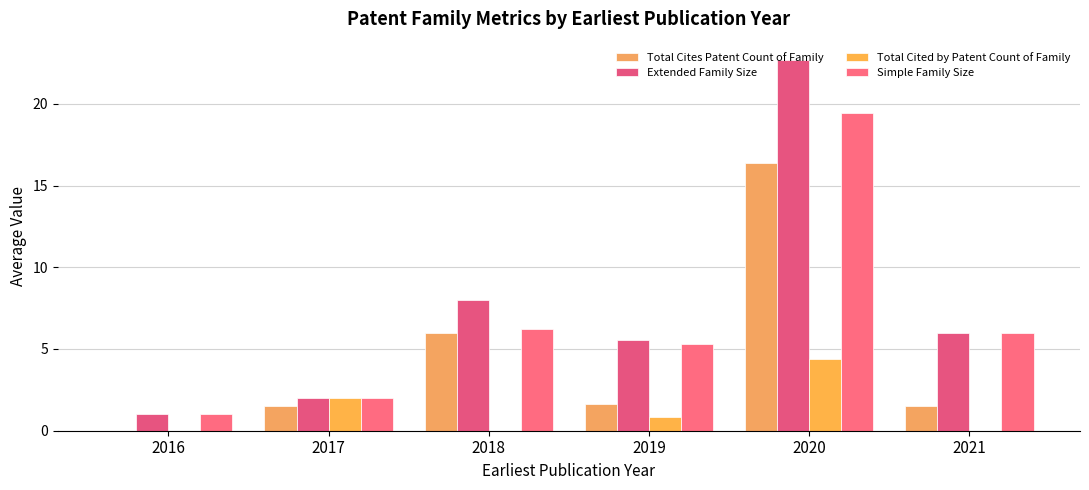

List the series in order of their peak value, lowest first.

Total Cited by Patent Count of Family, Total Cites Patent Count of Family, Simple Family Size, Extended Family Size